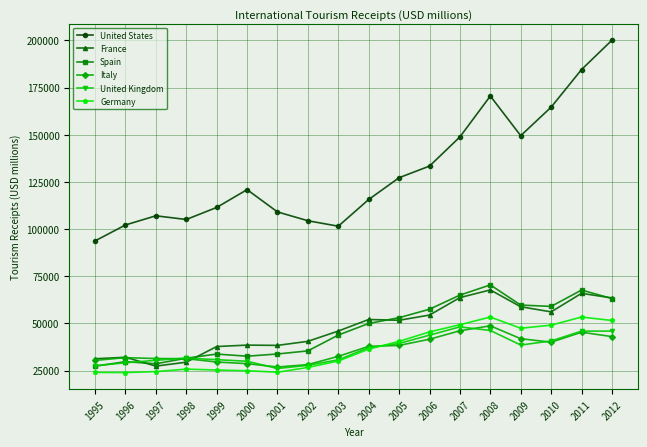

True or false: Spain and United States cross at least once.

False